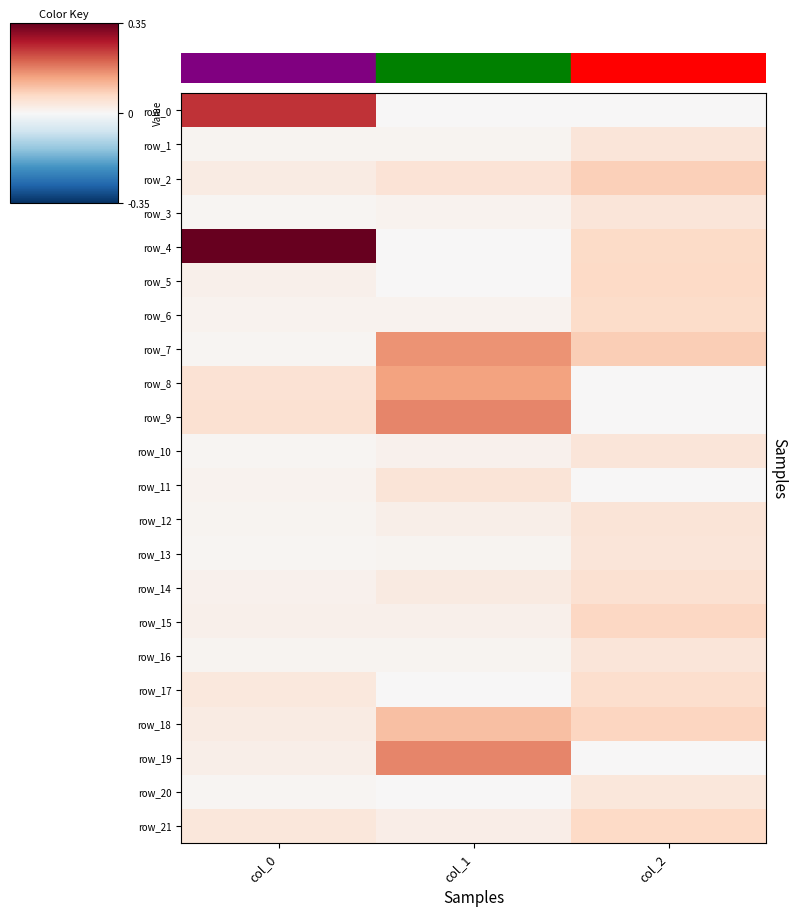

At which label does row_21 reach its minimum?

col_1